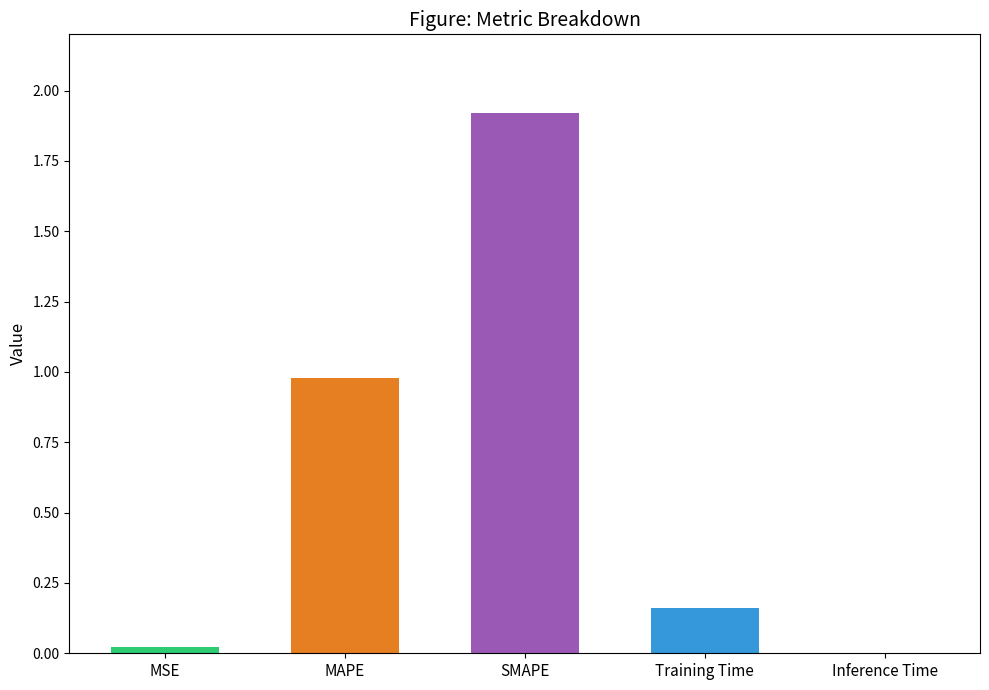

What is the sum of the values at MSE and Training Time?

0.2